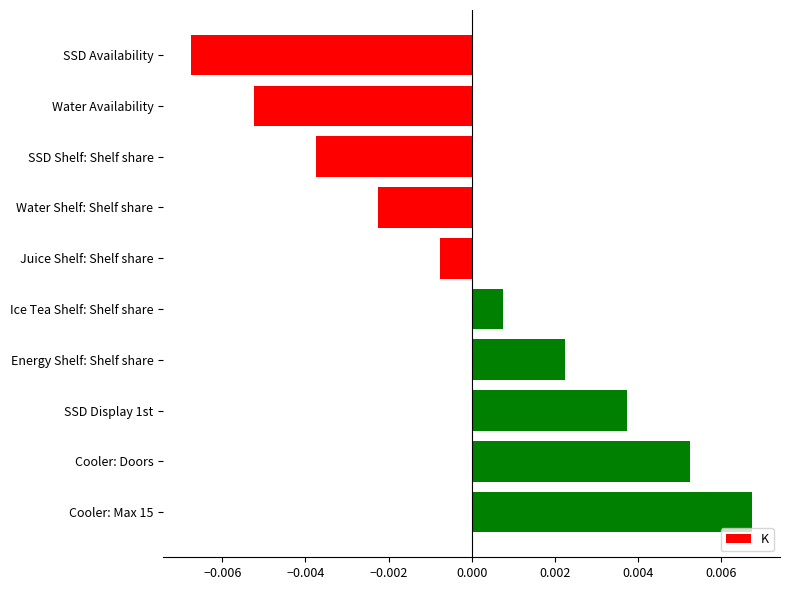

How many categories are shown in the chart?

10